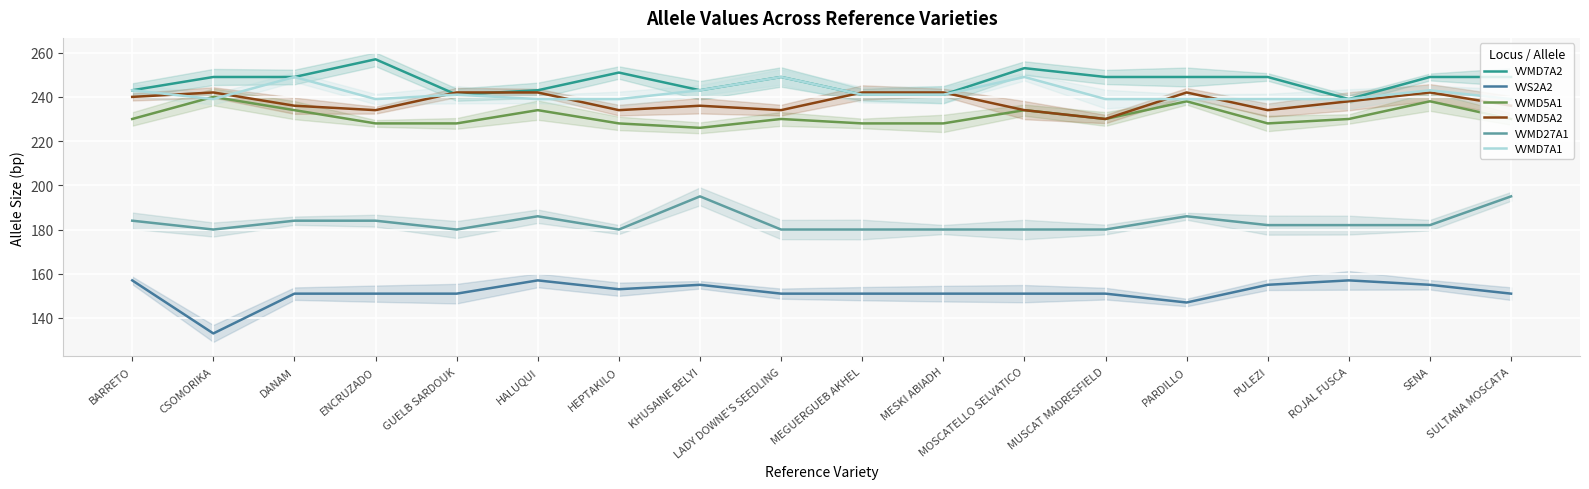

Rank the categories by VVMD7A2 value from highest to lowest.

ENCRUZADO, MOSCATELLO SELVATICO, HEPTAKILO, CSOMORIKA, DANAM, LADY DOWNE'S SEEDLING, MUSCAT MADRESFIELD, PARDILLO, PULEZI, SENA, SULTANA MOSCATA, BARRETO, HALUQUI, KHUSAINE BELYI, GUELB SARDOUK, MEGUERGUEB AKHEL, MESKI ABIADH, ROJAL FUSCA